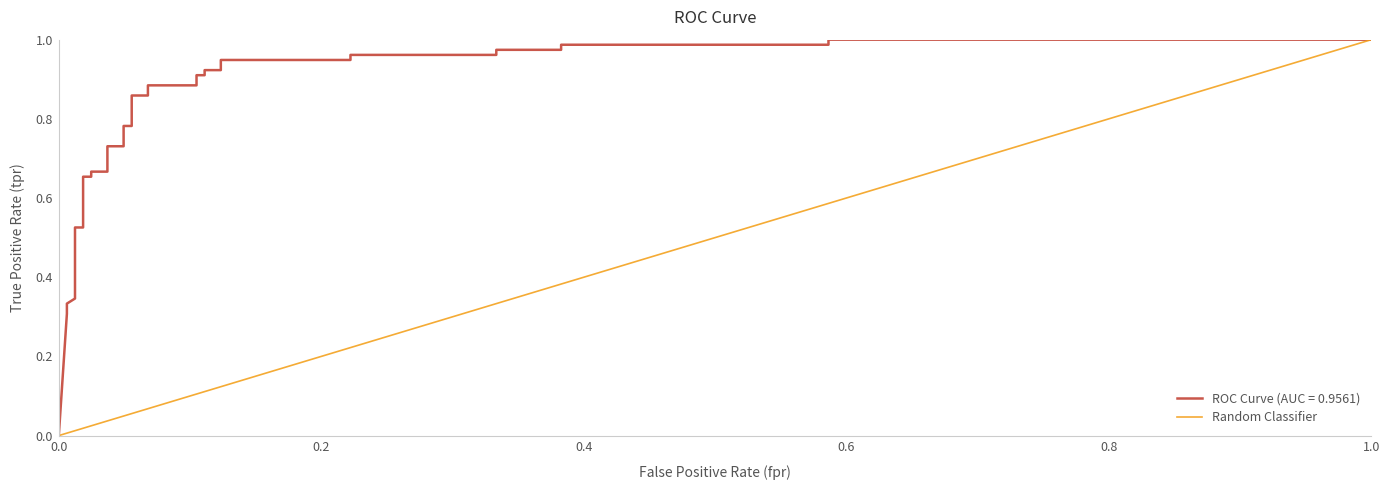

What is the difference between the maximum and minimum values?

1.0